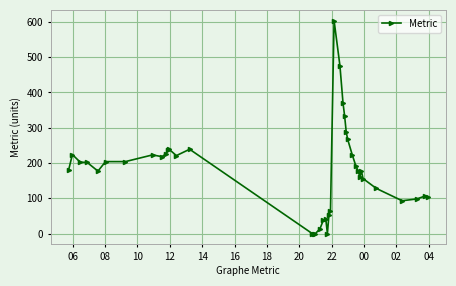

Count the number of categories in the chart.

40